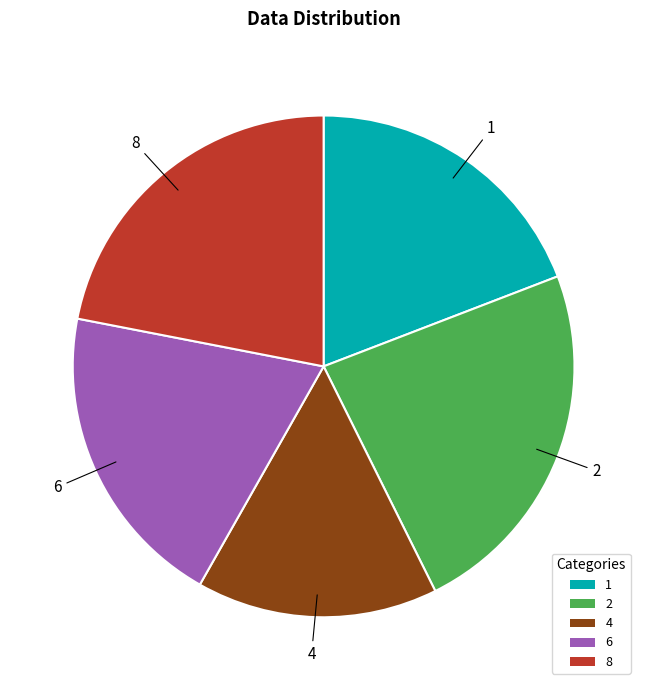

Which has a higher value, 6 or 4?

6